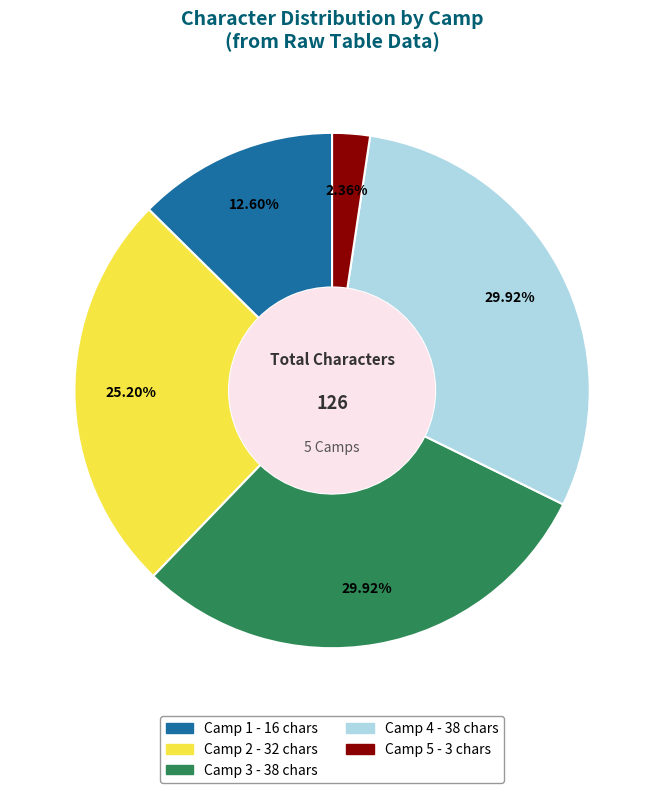

How many segments does this pie chart have?

5